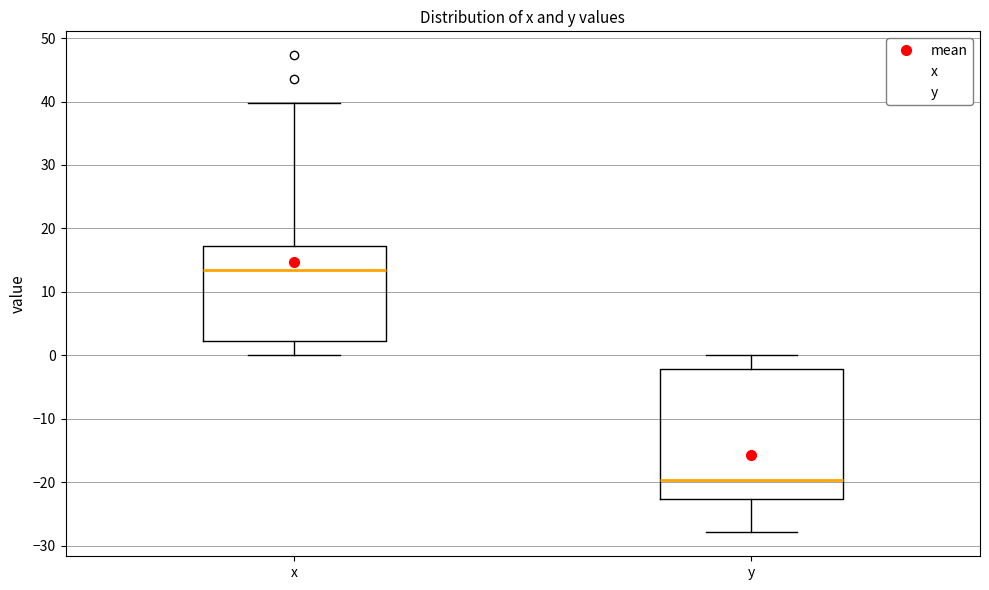

Which box's median line is the highest?

x